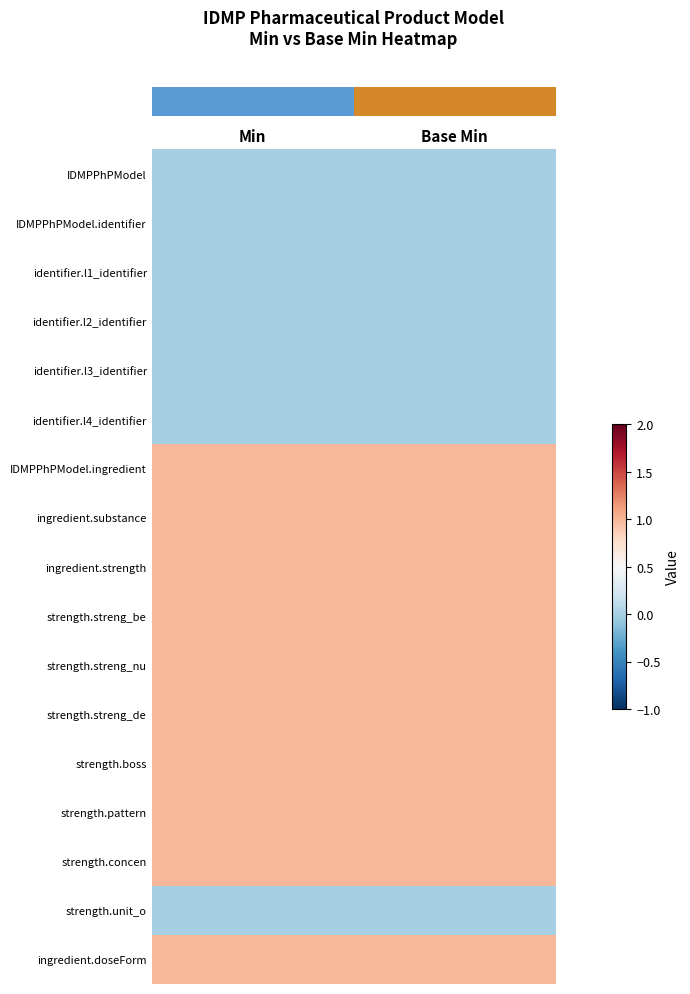

Reading left to right, transcribe all the data shown in this chart.

row_0: 0	0
row_1: 0	0
row_2: 0	0
row_3: 0	0
row_4: 0	0
row_5: 0	0
row_6: 1	1
row_7: 1	1
row_8: 1	1
row_9: 1	1
row_10: 1	1
row_11: 1	1
row_12: 1	1
row_13: 1	1
row_14: 1	1
row_15: 0	0
row_16: 1	1